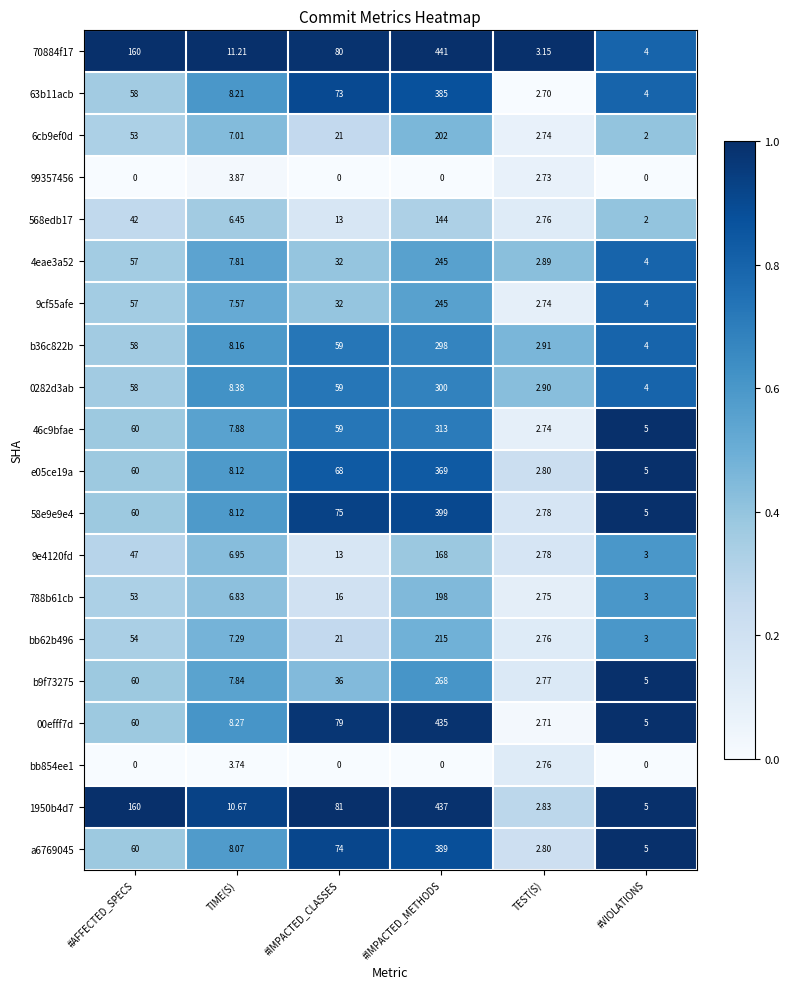

At which label does 00efff7d reach its minimum?

TEST(S)